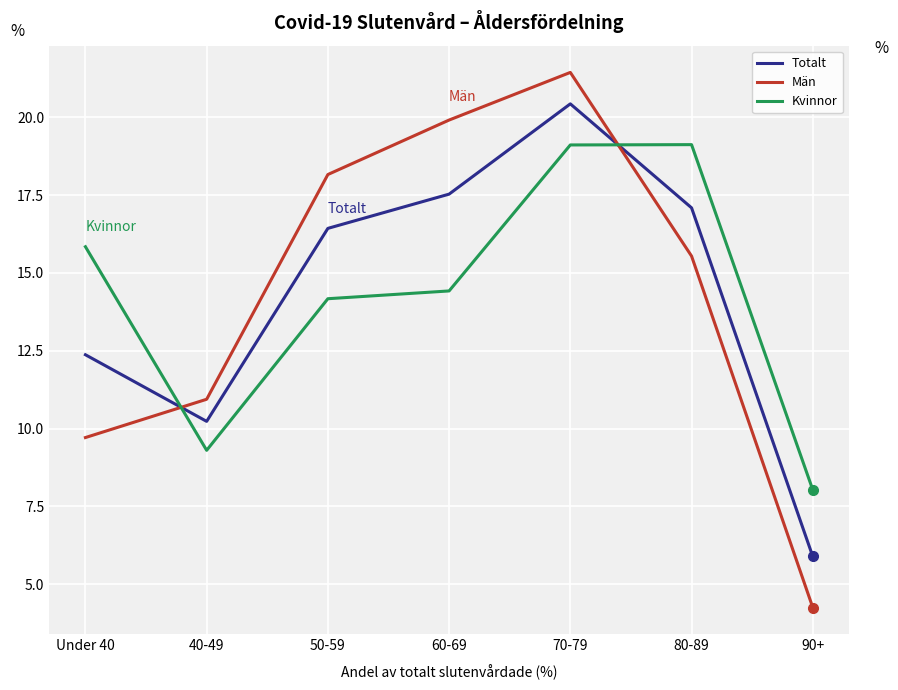

What is the difference between the Män values at 60-69 and Under 40?

10.2